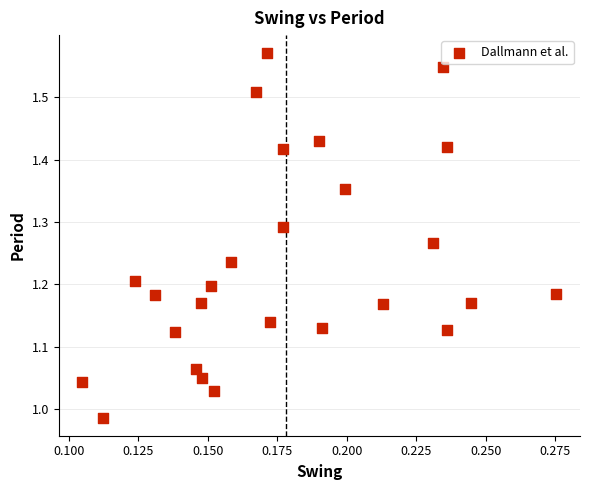

How many points are shown in the scatter plot?

26